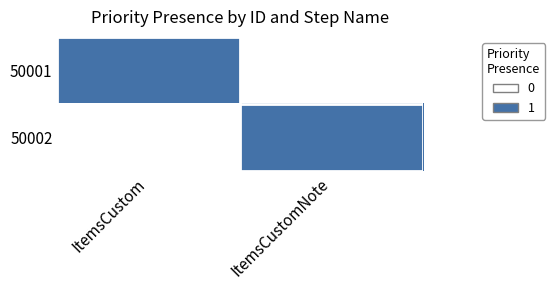

Reading left to right, what are all the values shown in this chart?

50001: ItemsCustom=1	ItemsCustomNote=0
50002: ItemsCustom=0	ItemsCustomNote=1